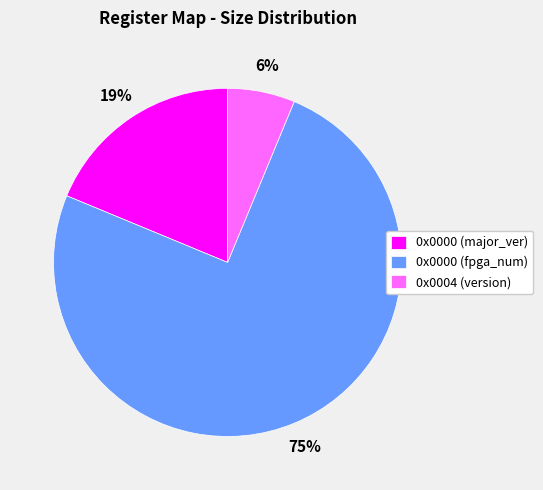

To the nearest percent, what is the average slice percentage?

33%